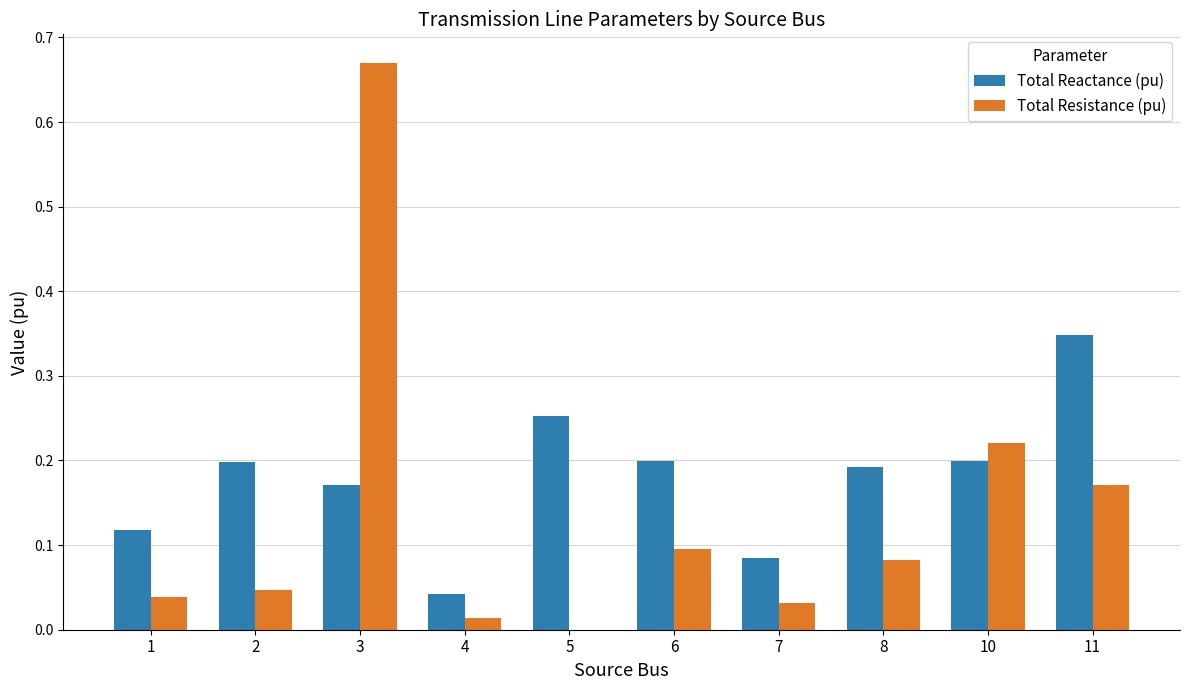

The value of Total Reactance (pu) at 8 is 0.0. True or false?

False